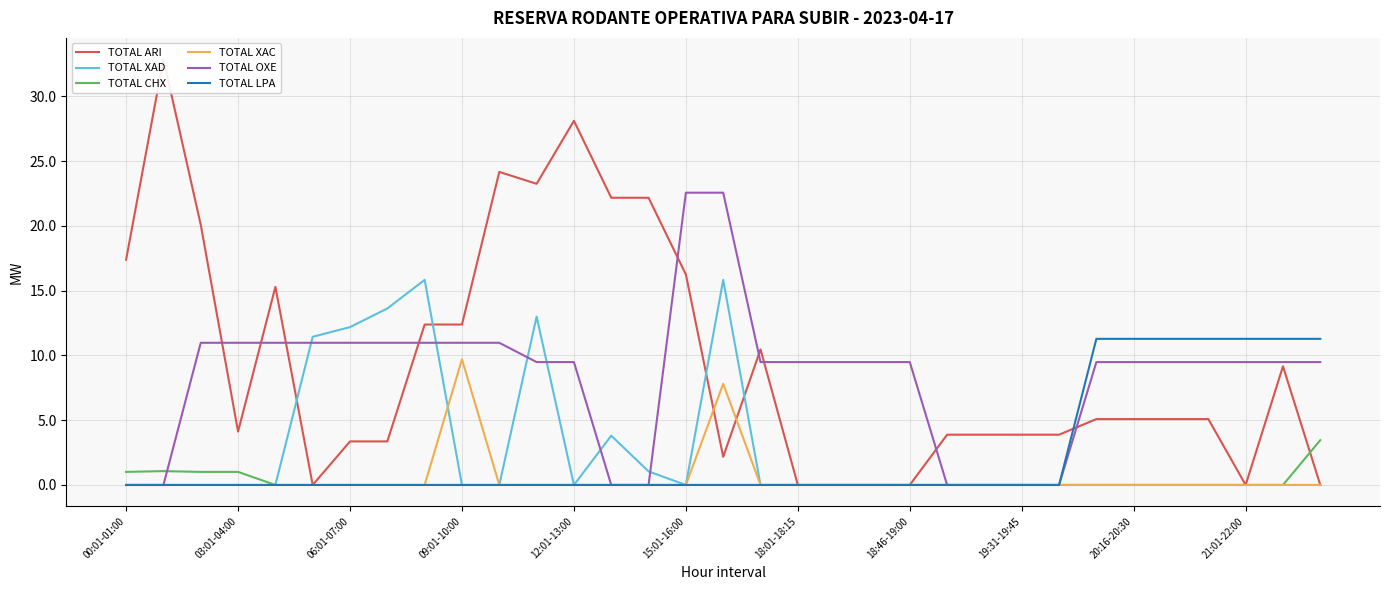

What is the highest value of the TOTAL LPA series?

11.3